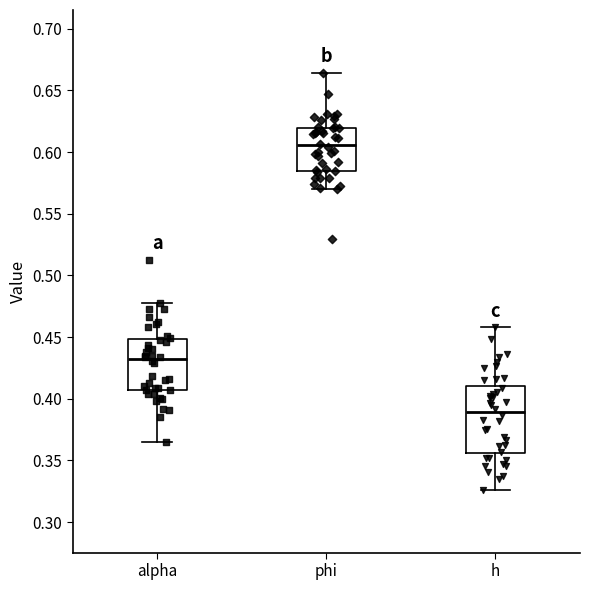

Reading left to right, read every box against the y-axis: the position of its median line, the range the box covers, and the ends of its whiskers. The values are not printed on the chart, so give them approximately, as read against the axis.

alpha: median 0.430, box 0.405 to 0.450, whiskers 0.365 to 0.480
phi: median 0.605, box 0.585 to 0.620, whiskers 0.570 to 0.665
h: median 0.390, box 0.355 to 0.410, whiskers 0.325 to 0.460